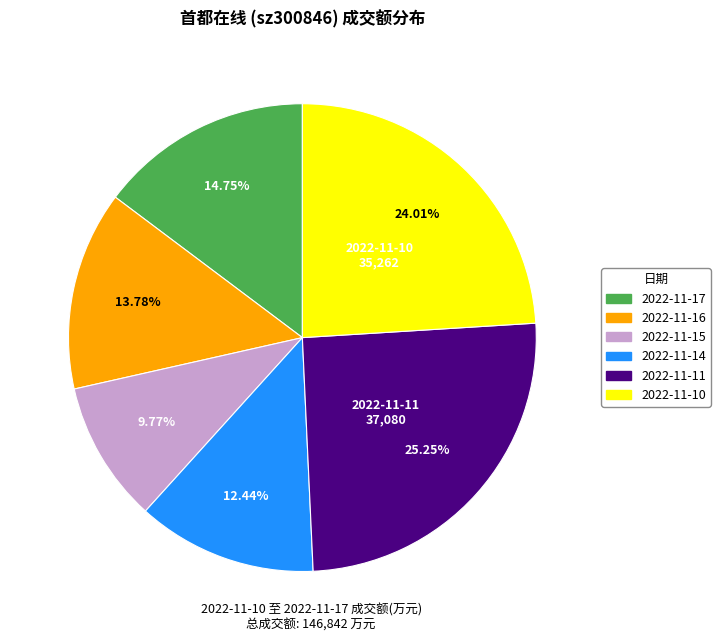

How many slices are in this pie chart?

6